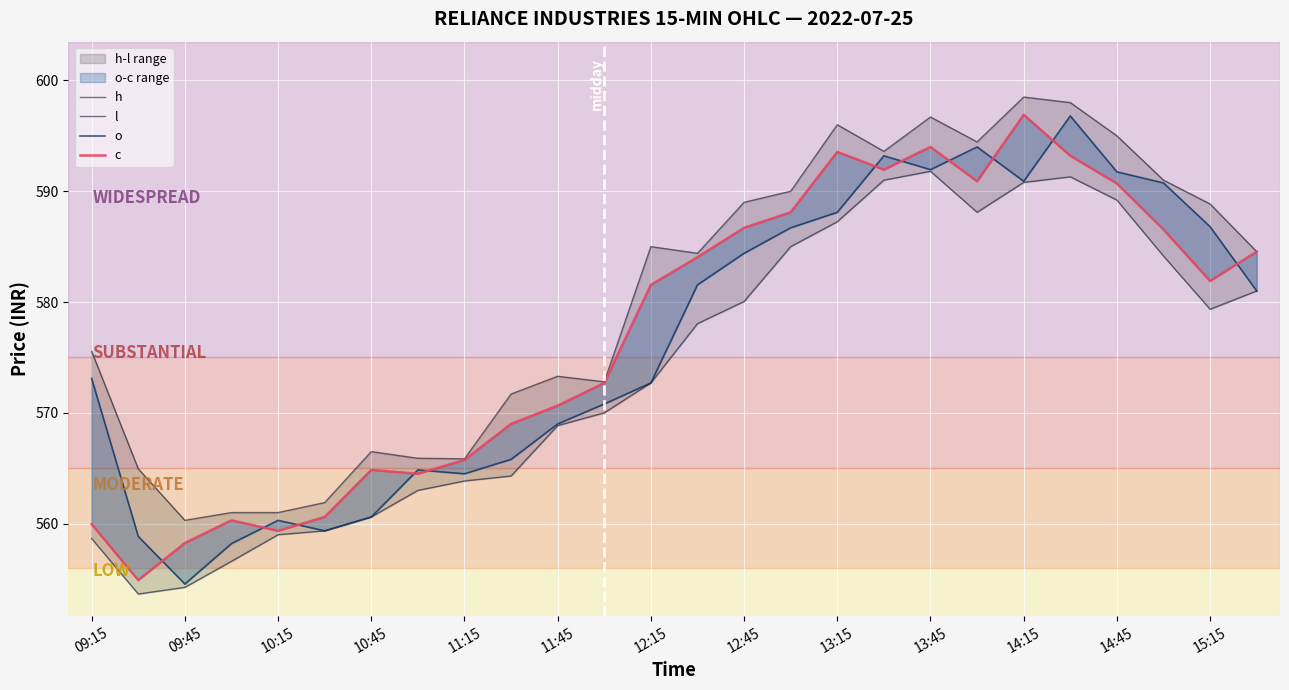

True or false: o and h intersect in this chart.

False